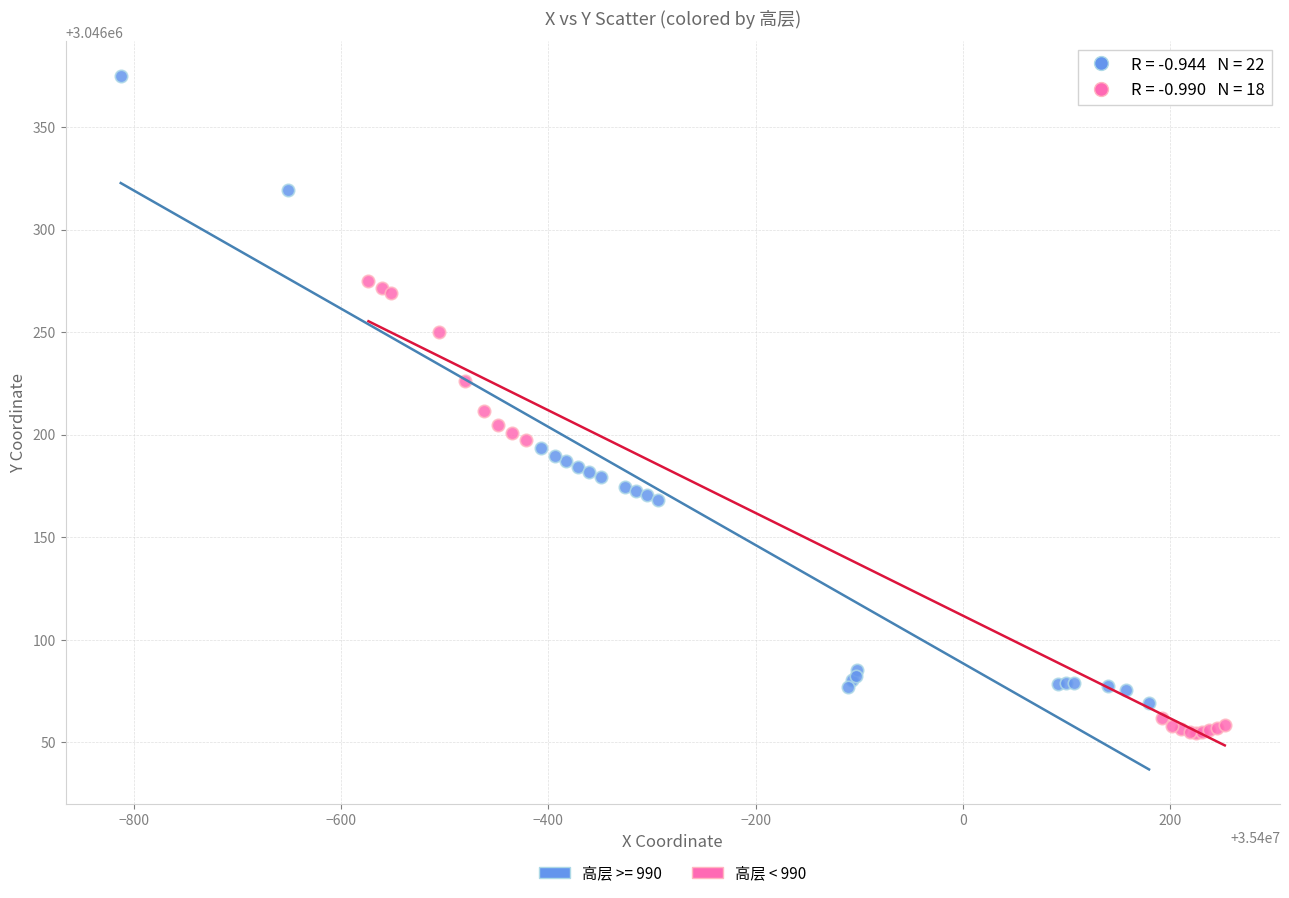

Which series contains the highest Y value?

高层 >= 990